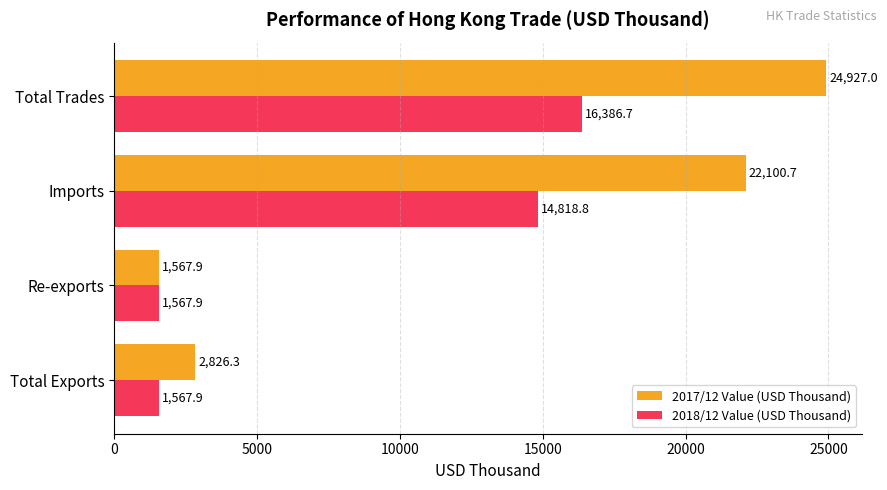

At how many categories does at least one series exceed 2174?

3